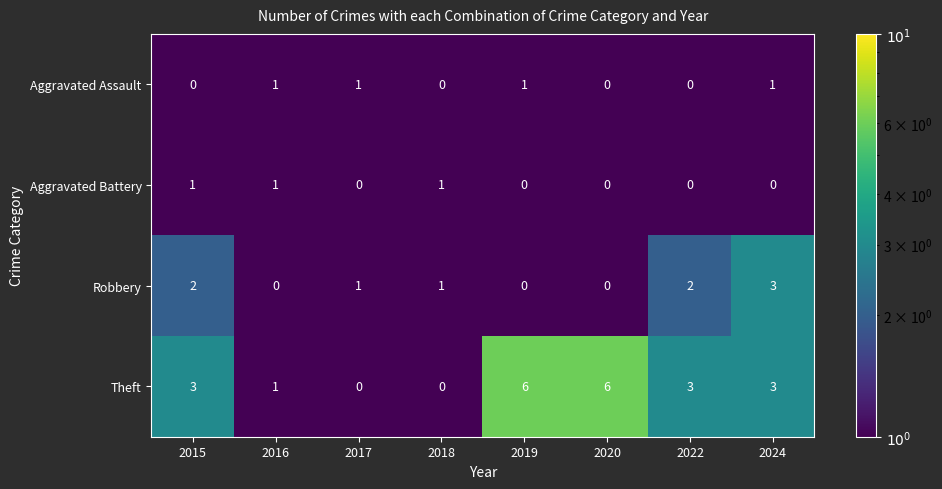

How many distinct data groups are displayed?

4